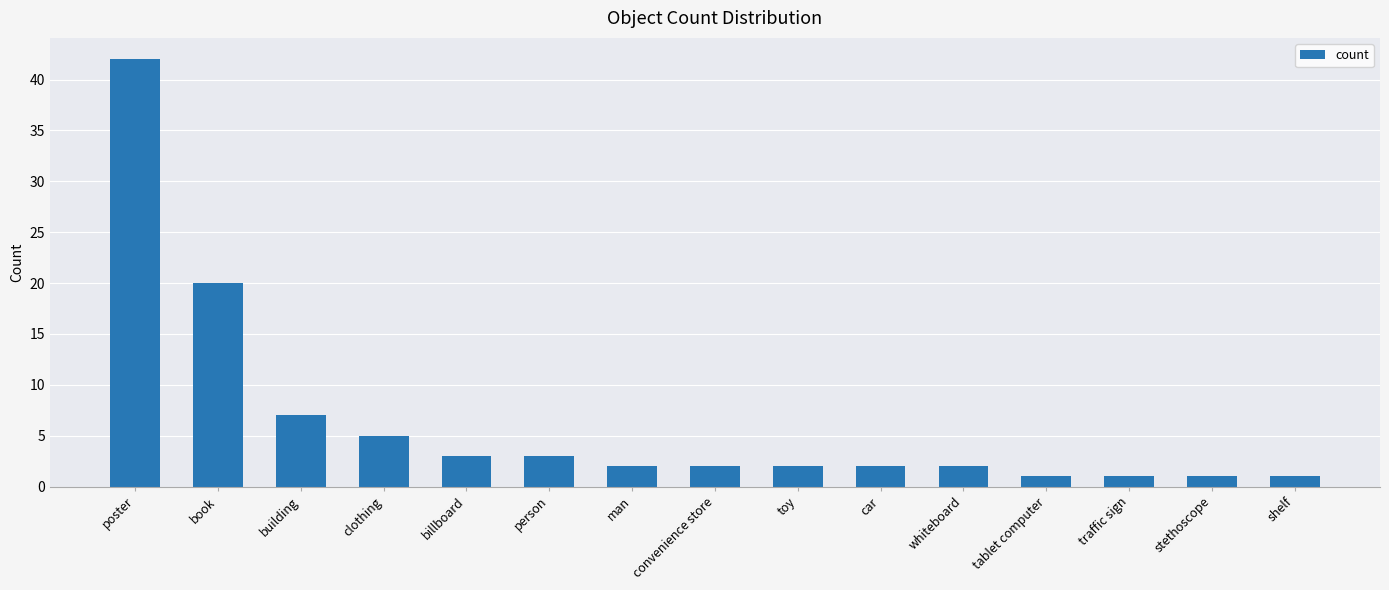

What is the difference between the values at building and book?

13